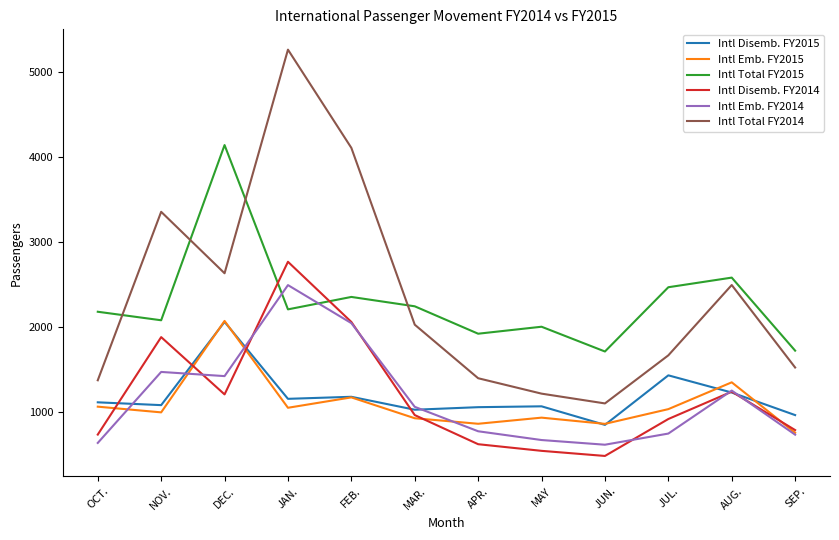

True or false: Intl Total FY2015 and Intl Disemb. FY2015 intersect in this chart.

False